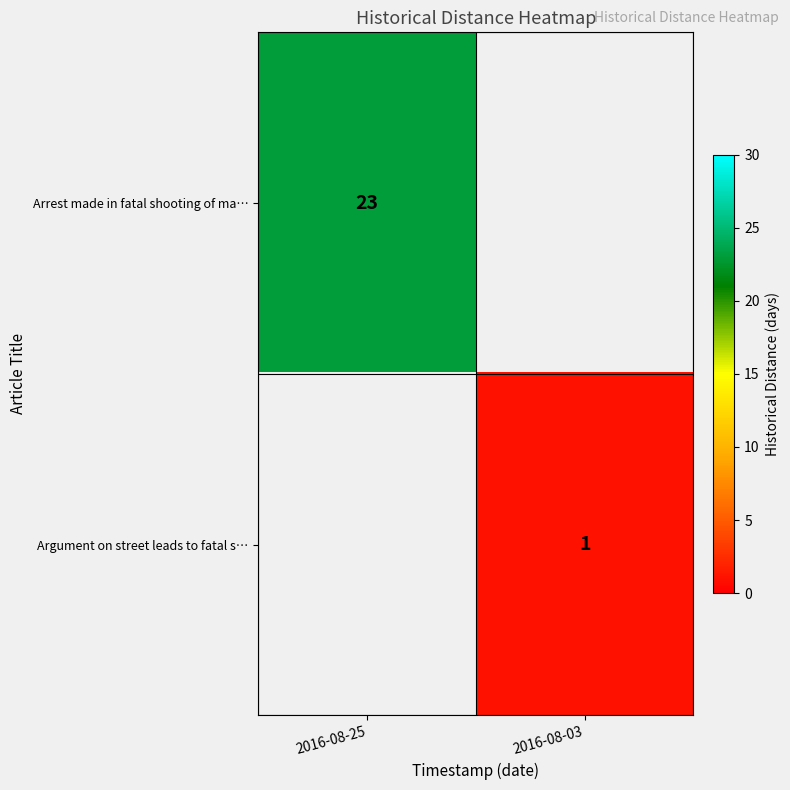

Is it true that Argument on street leads to fatal s… equals 1 at 2016-08-03?

True